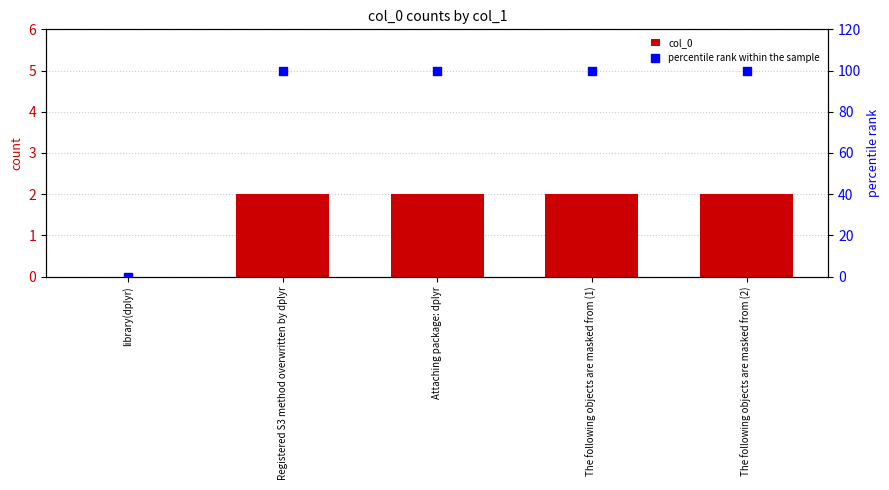

Which series reaches the minimum Y coordinate?

col_0